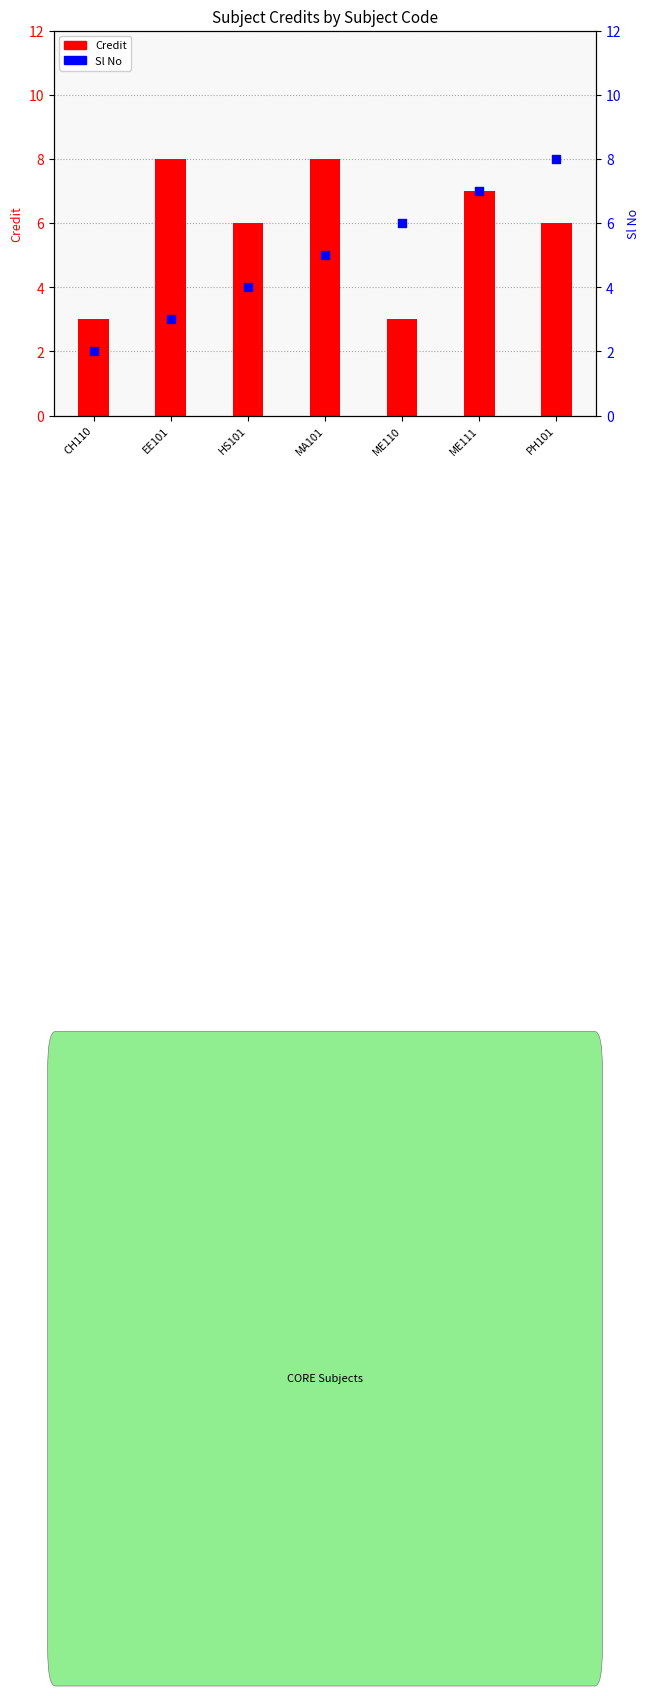

Is the value of Sl No at HS101 greater than the value of Credit at CH110?

Yes